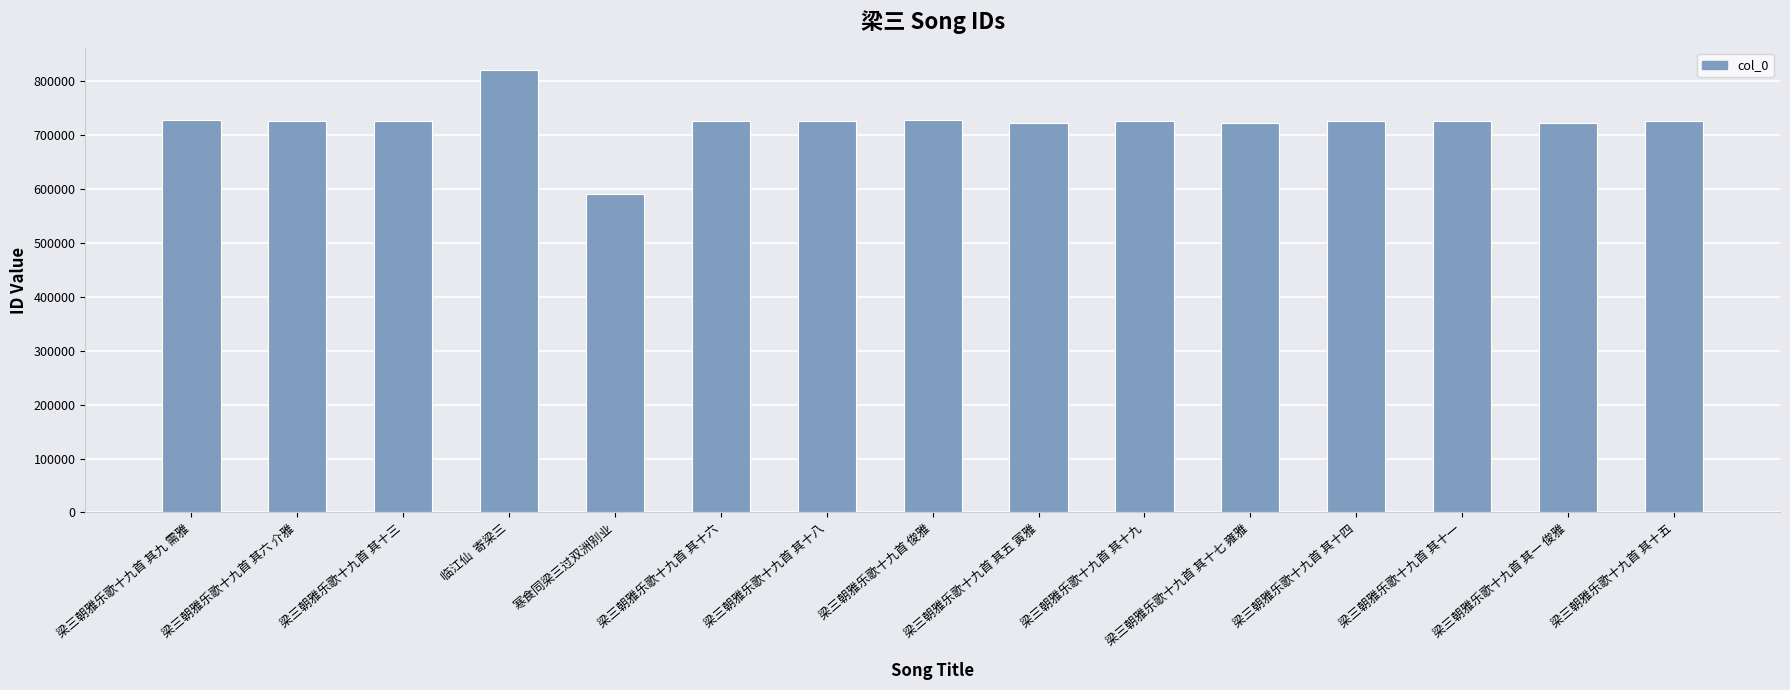

Approximately how many times larger is the value at 寒食同梁三过双洲别业 compared to 临江仙  寄梁三?

0.7